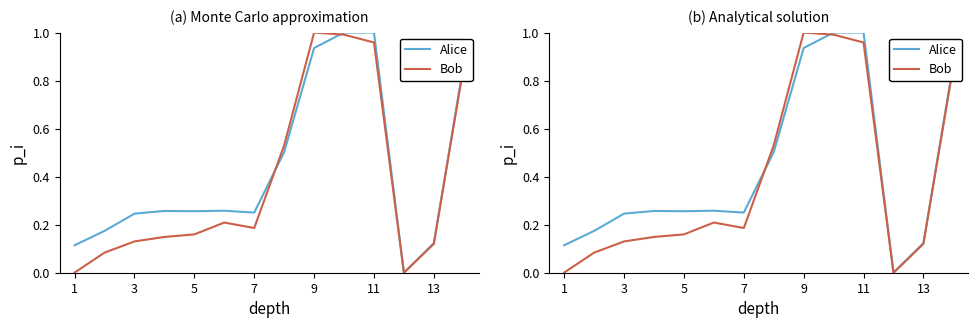

Is it true that Bob equals 0.1 at 5?

False